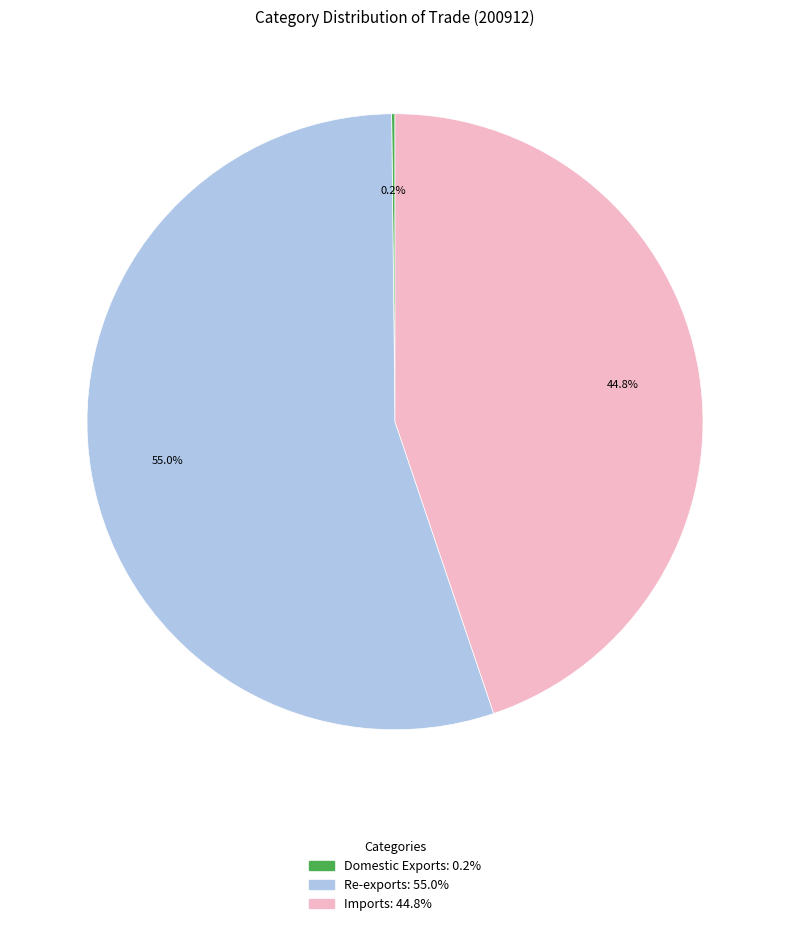

What percentage is the Imports slice, to the nearest percent?

45%